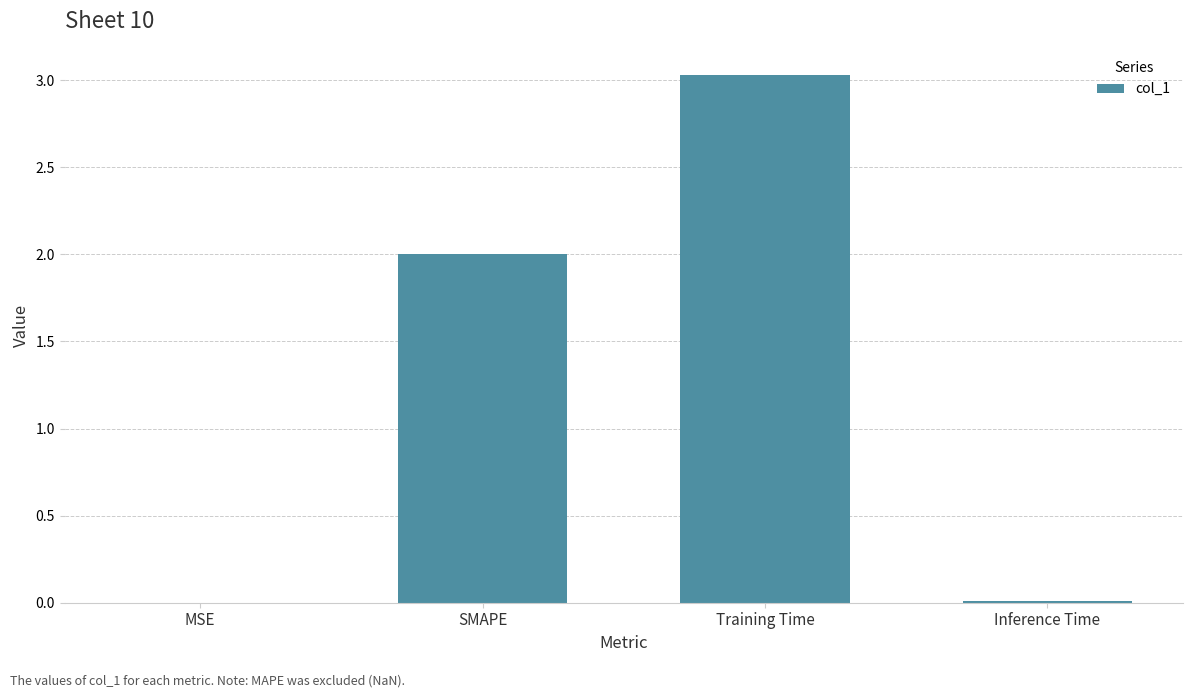

How many series are shown in this chart?

1